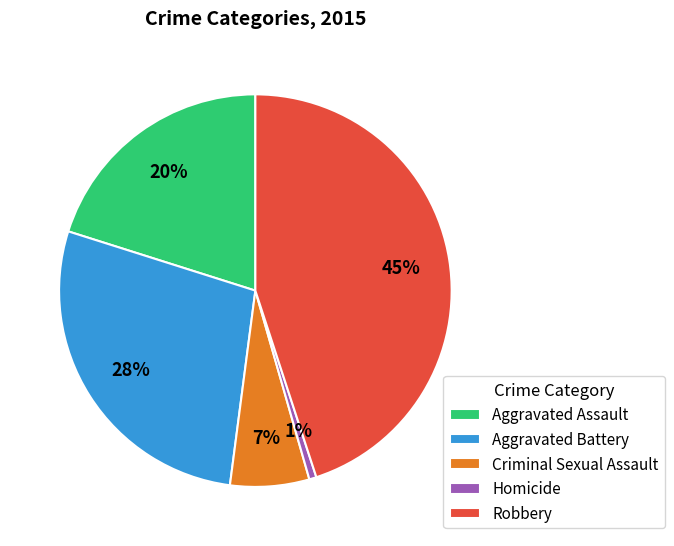

How many segments does this pie chart have?

5